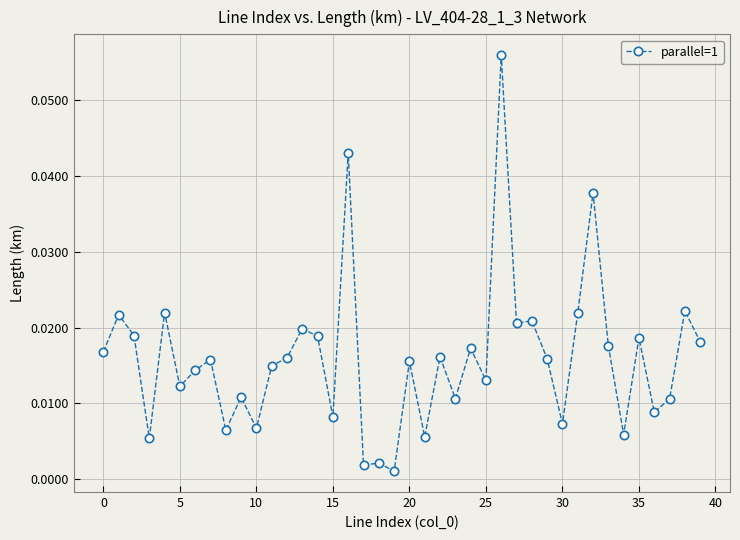

True or false: the data has more than 0 interior local peaks.

True